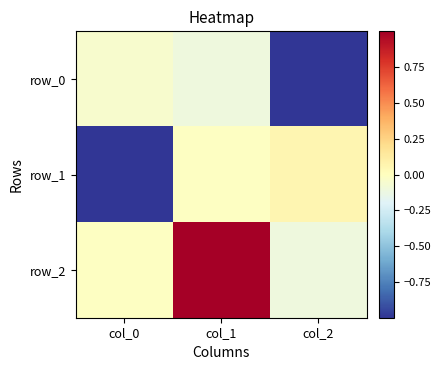

What is the sum of all row_2 values?

0.9